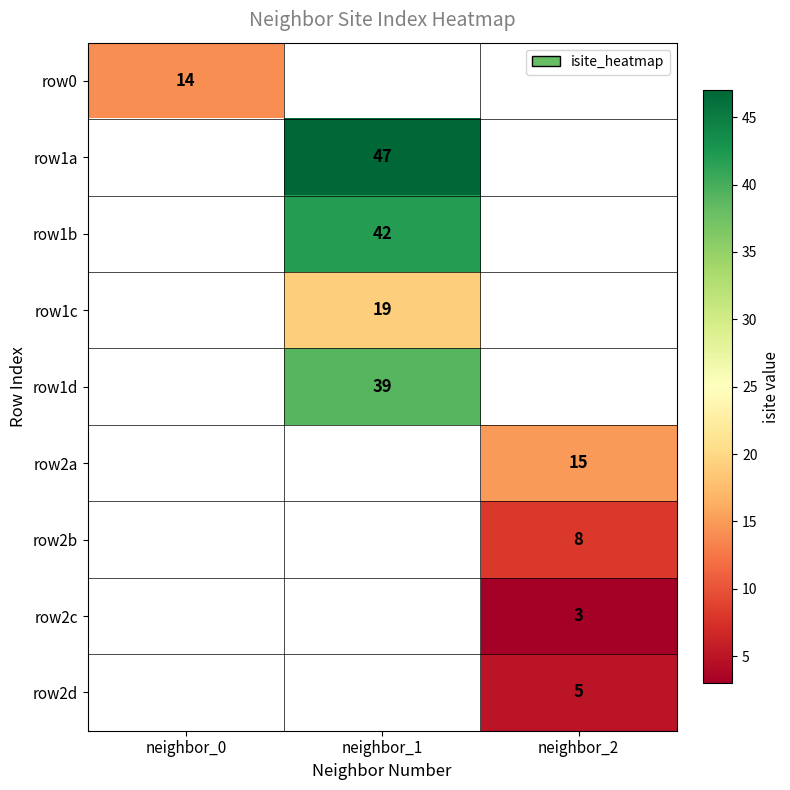

True or false: row1b has a value of 9 at neighbor_1.

False